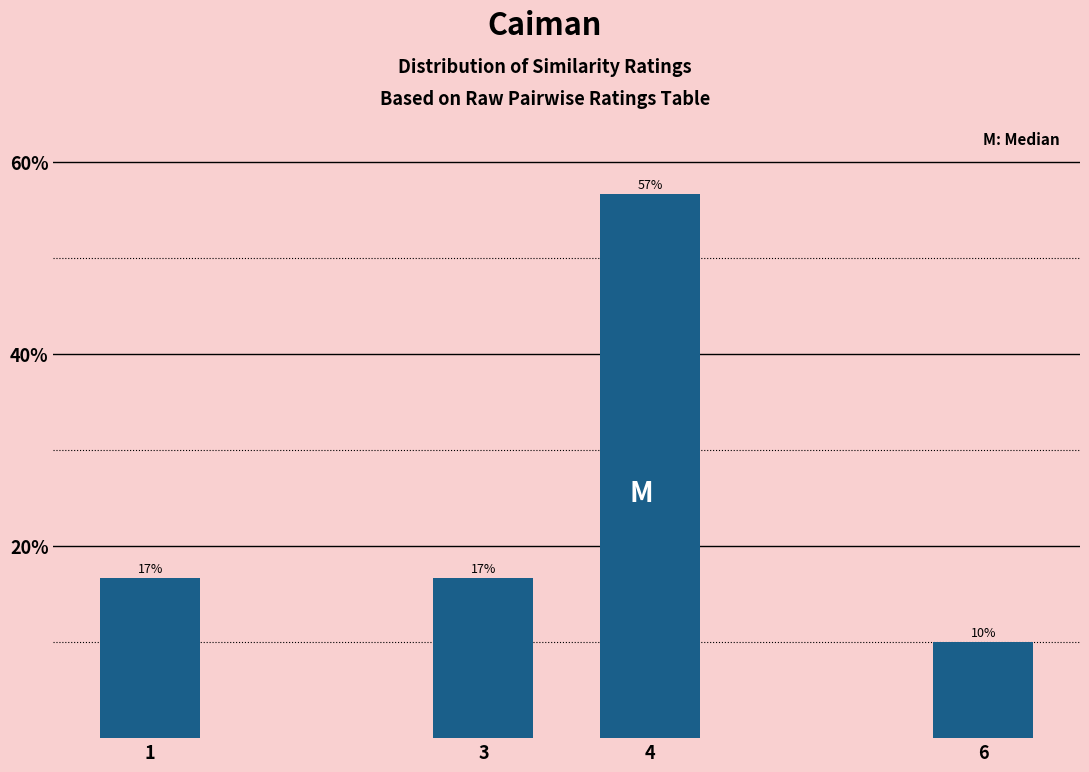

Are the bars horizontal?

No